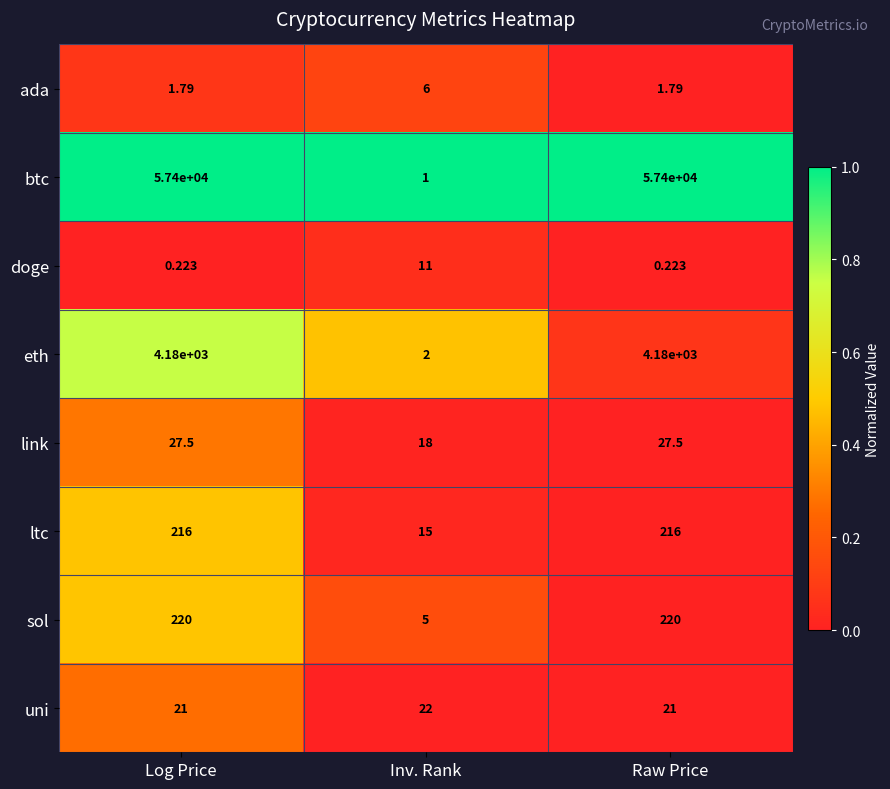

Which series has the largest total across all categories?

btc